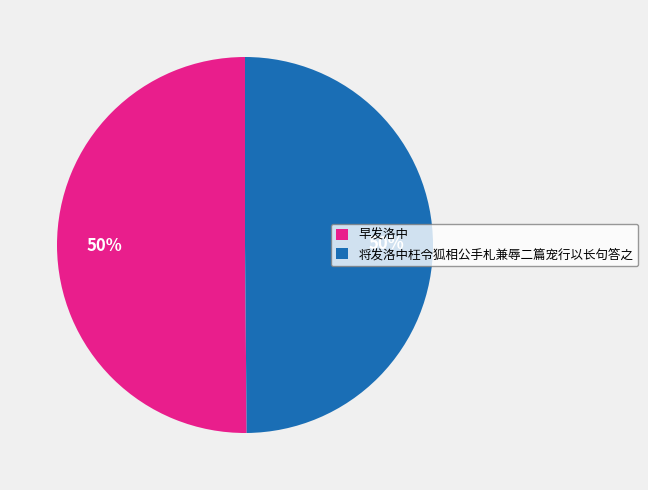

To the nearest percent, what portion does 将发洛中枉令狐相公手札兼辱二篇宠行以长句答之 represent?

50%